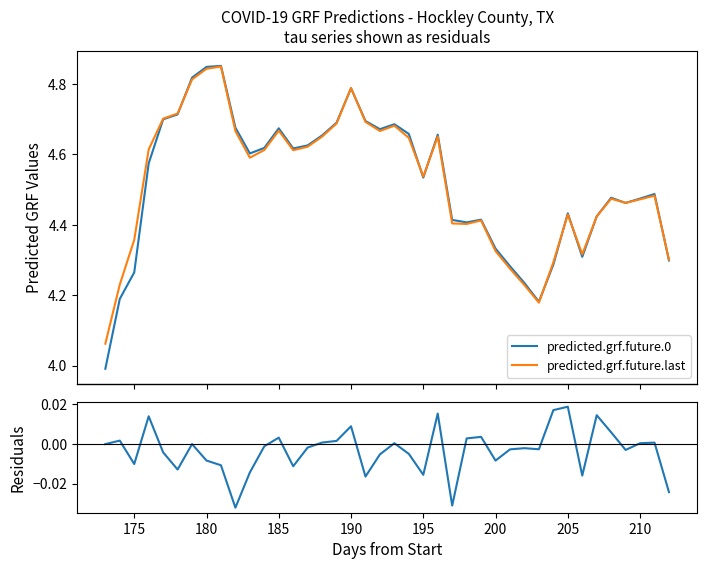

True or false: predicted.grf.future.last and predicted.grf.future.0 intersect in this chart.

True